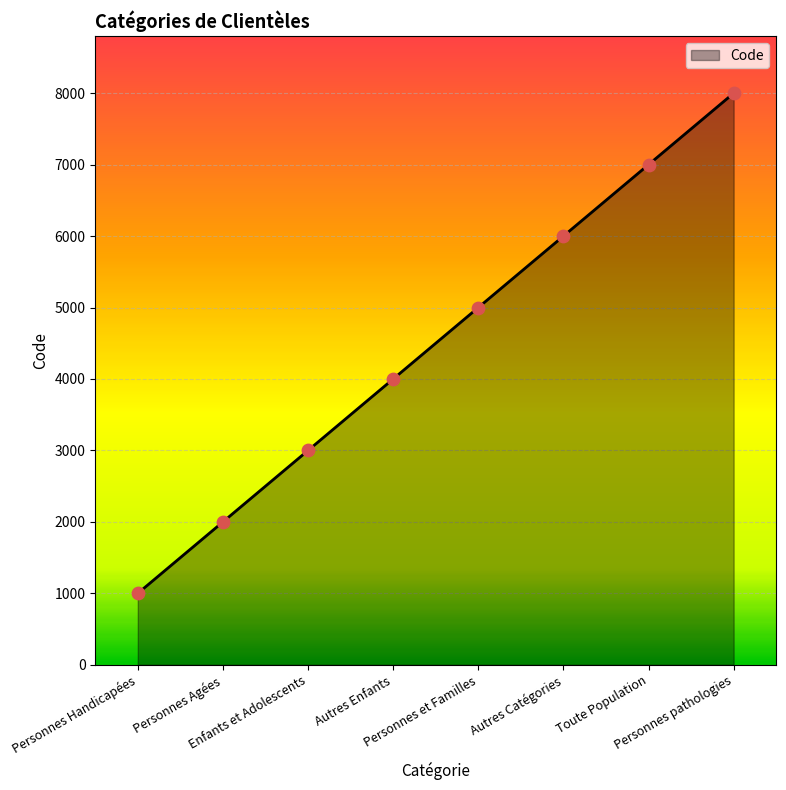

What is the change in value from Personnes Handicapées to Enfants et Adolescents?

+2000